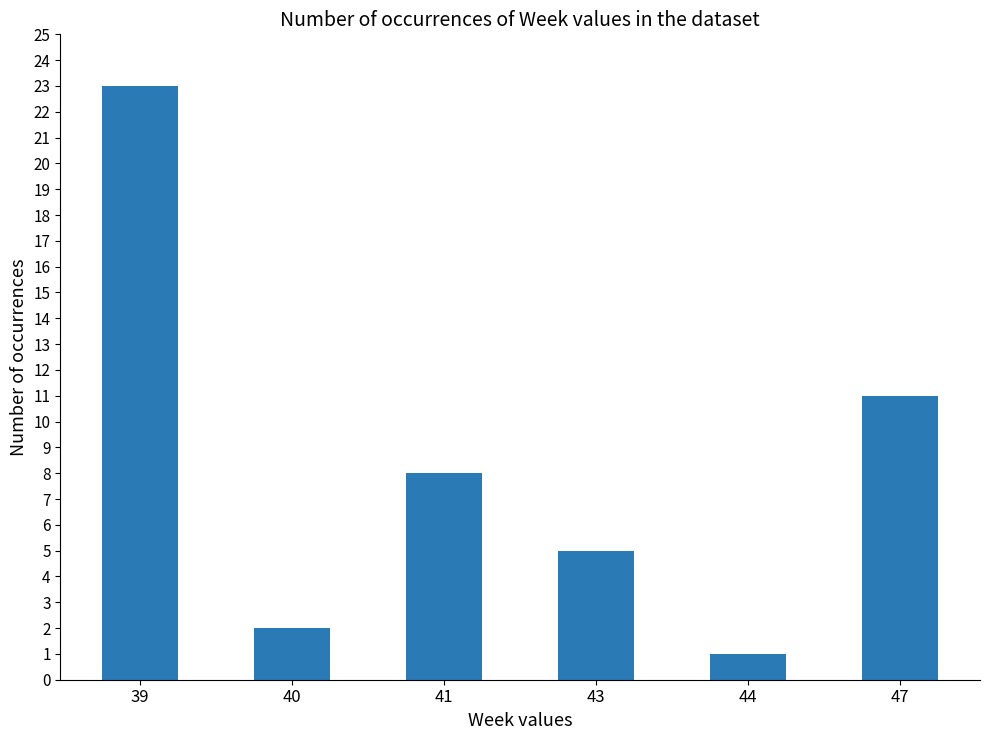

How many values are below 8?

3